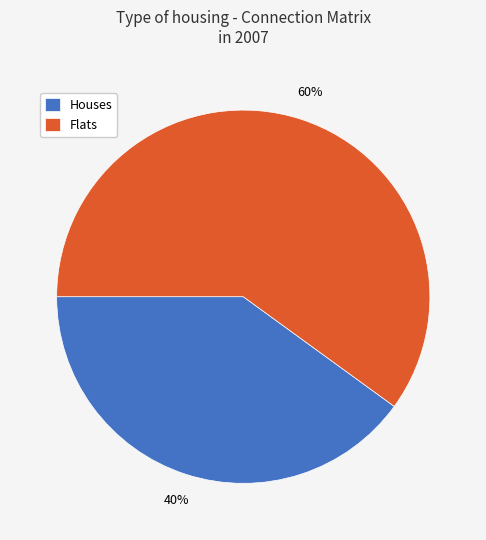

To the nearest percent, what percentage of the pie is Flats?

60%